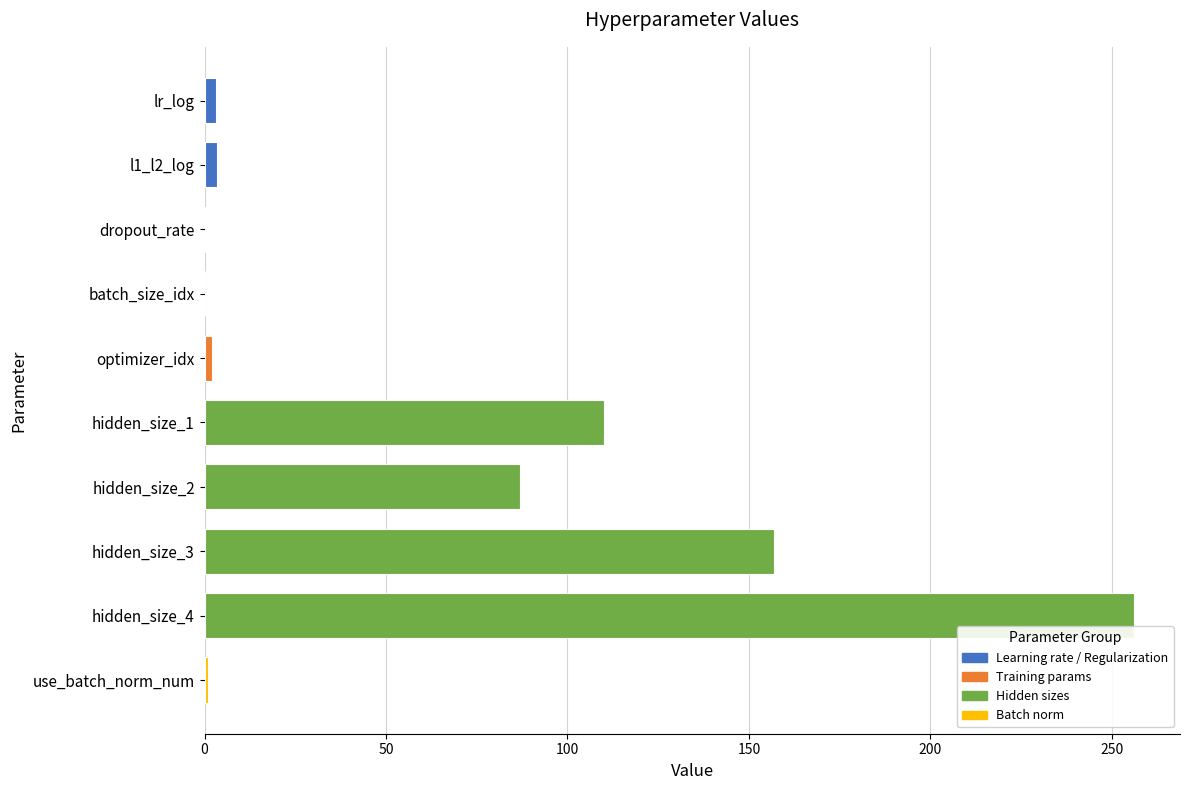

At which category does the chart reach its peak across all series?

hidden_size_4